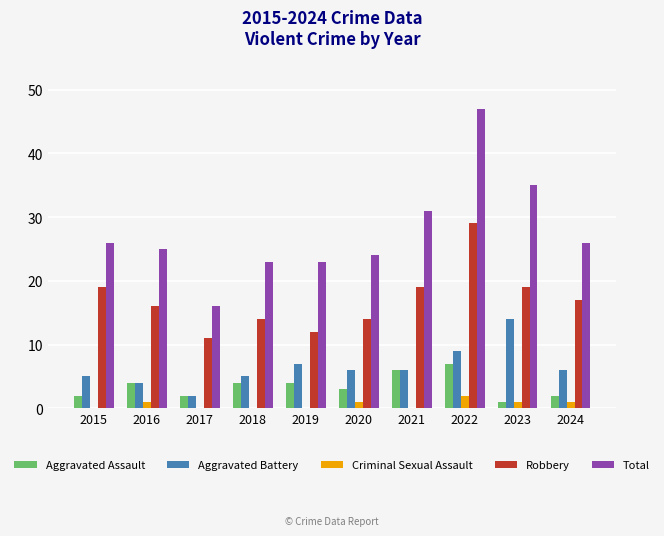

At which label does Total reach its peak?

2022